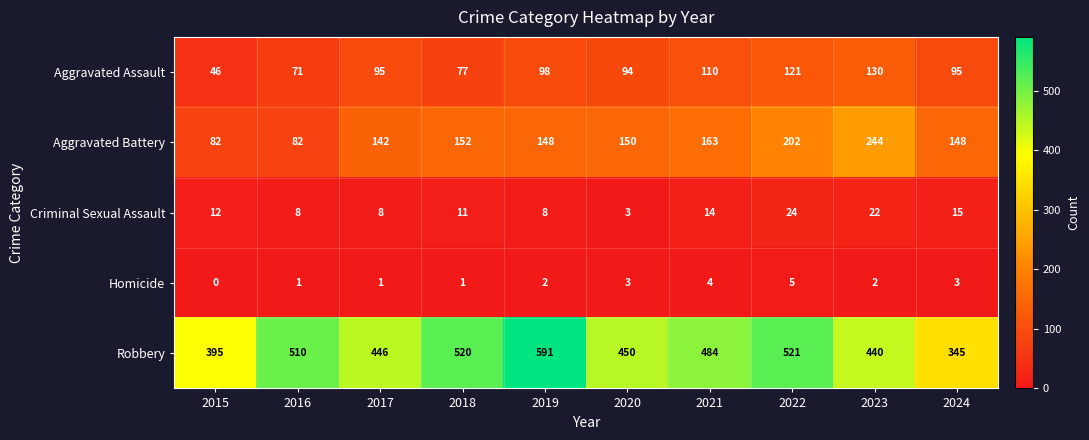

The Criminal Sexual Assault series shows 7 at 2022. True or false?

False